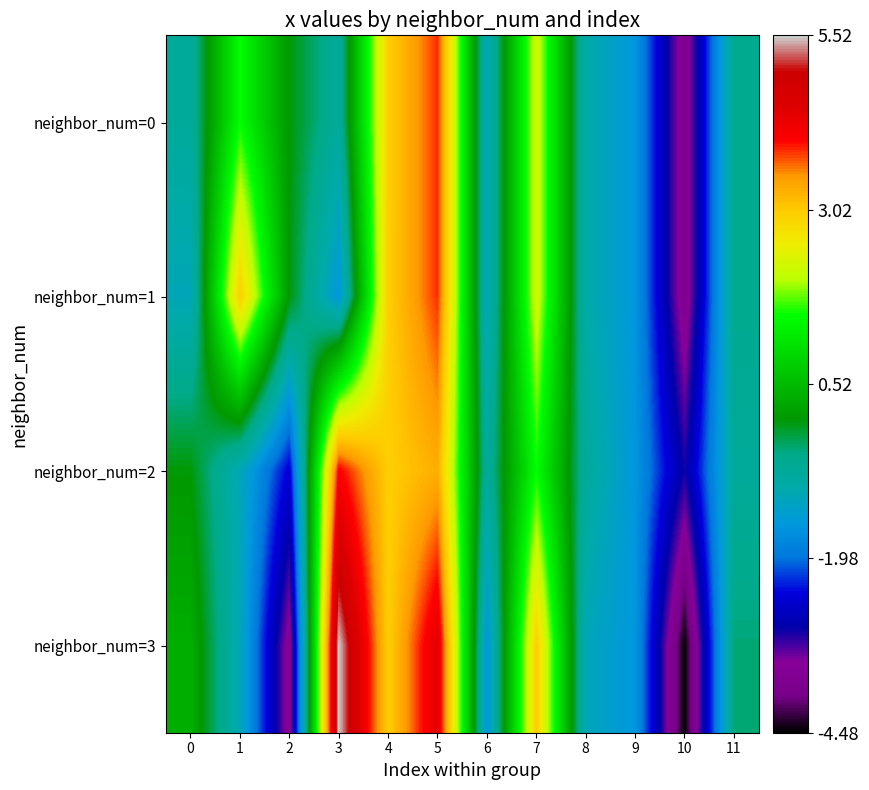

At which category is the sum across all series the highest?

5